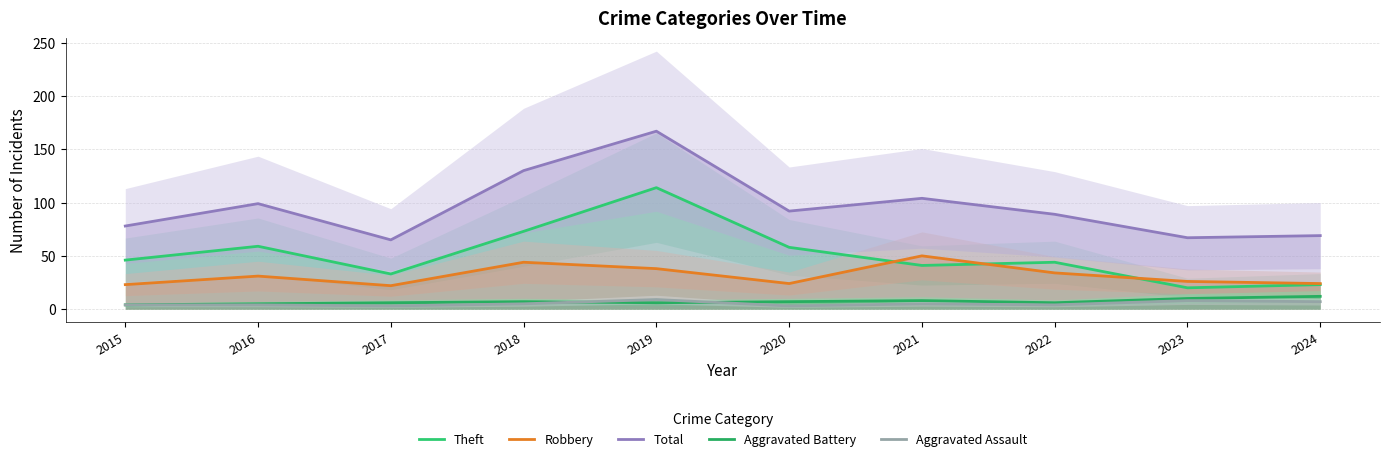

Where does the Theft series first go above 46?

2016